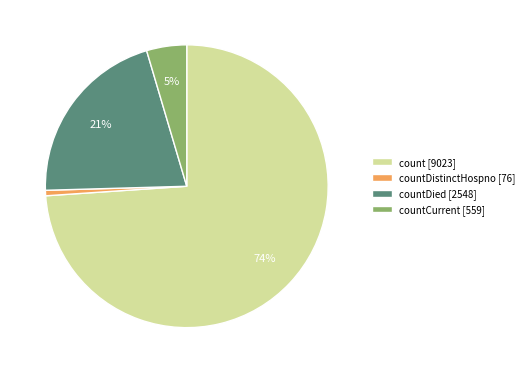

True or false: count [9023] accounts for 74% of the total.

True